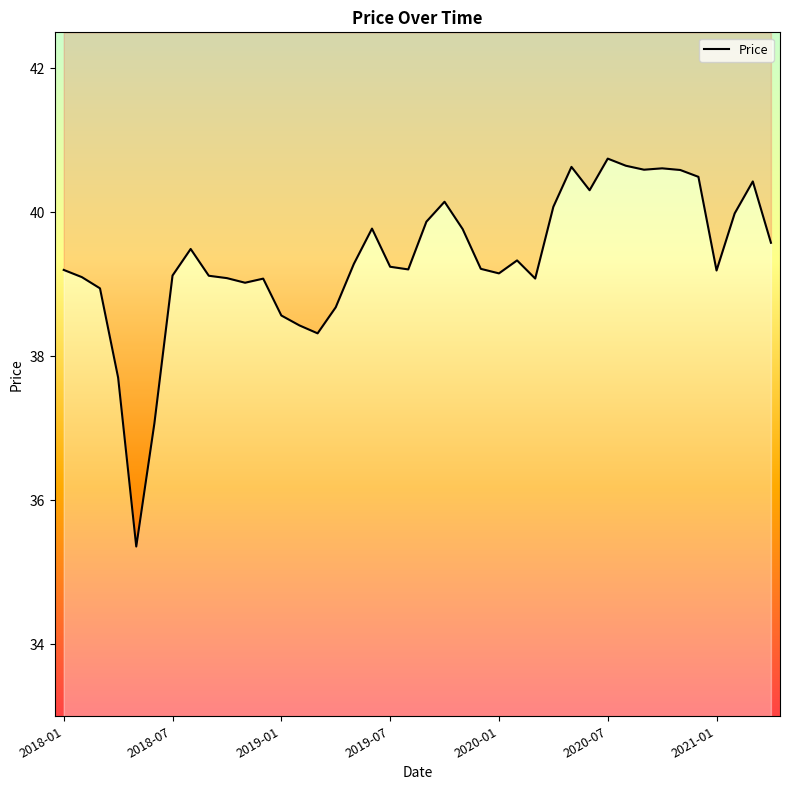

Reading left to right, transcribe all the data shown in this chart.

2018-01=39.2	2018-02=39.1	2018-03=38.9	2018-04=37.7	2018-05=35.4	2018-06=37.1	2018-07=39.1	2018-08=39.5	2018-09=39.1	2018-10=39.1	2018-11=39.0	2018-12=39.1	2019-01=38.6	2019-02=38.4	2019-03=38.3	2019-04=38.7	2019-05=39.3	2019-06=39.8	2019-07=39.2	2019-08=39.2	2019-09=39.9	2019-10=40.1	2019-11=39.8	2019-12=39.2	2020-01=39.2	2020-02=39.3	2020-03=39.1	2020-04=40.1	2020-05=40.6	2020-06=40.3	2020-07=40.7	2020-08=40.6	2020-09=40.6	2020-10=40.6	2020-11=40.6	2020-12=40.5	2021-01=39.2	2021-02=40.0	2021-03=40.4	2021-04=39.6